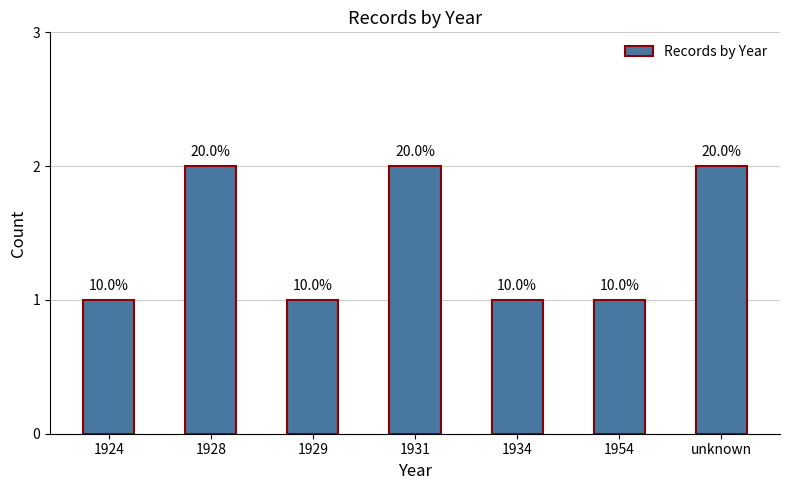

Reading right to left, what are all the values shown in this chart?

unknown=2	1954=1	1934=1	1931=2	1929=1	1928=2	1924=1